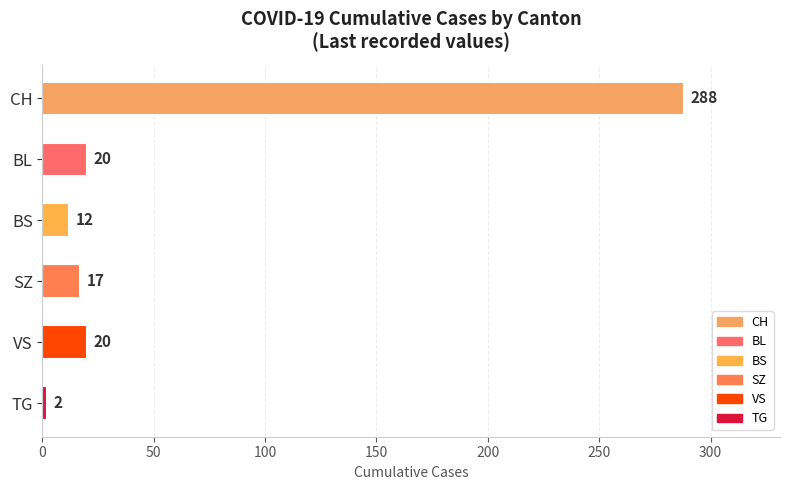

The chart shows a value of 4 at SZ. True or false?

False